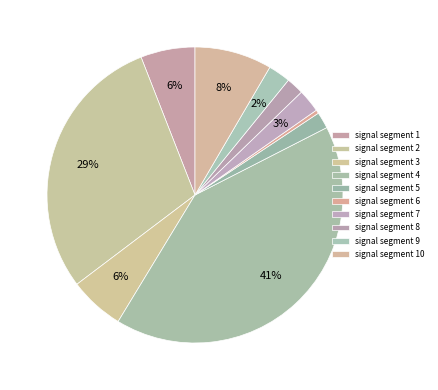

How many slices are in this pie chart?

10